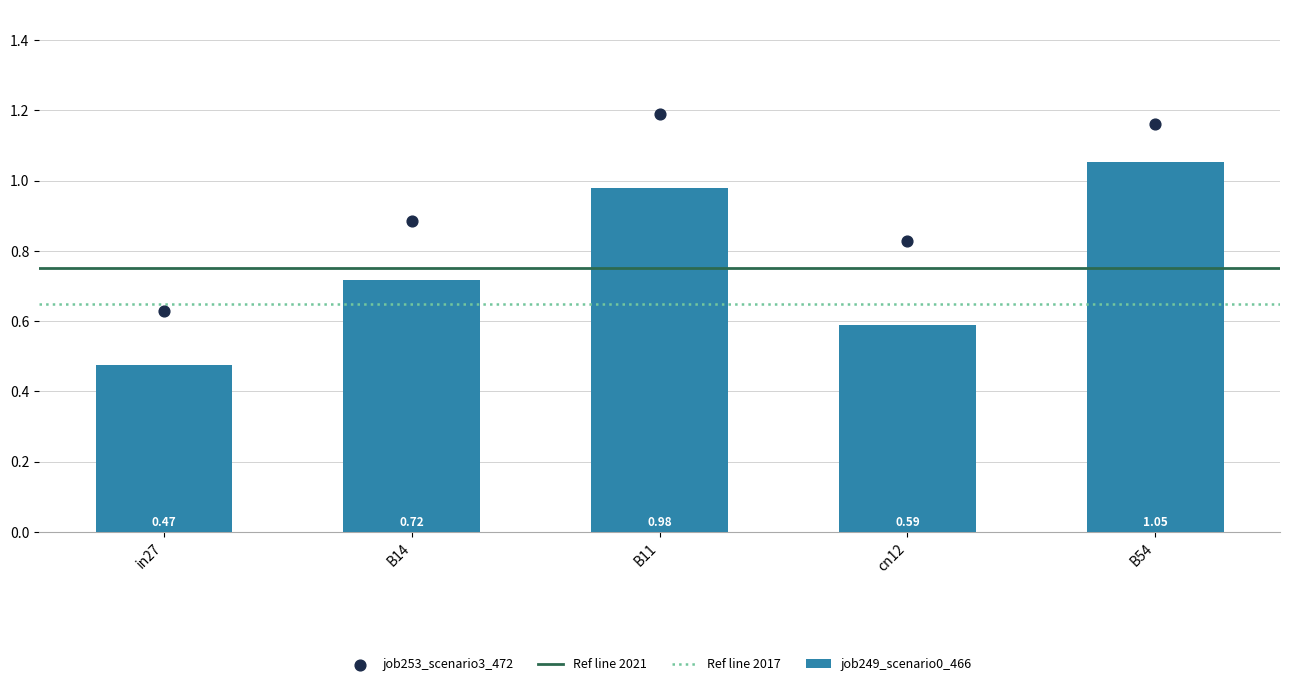

What is the sum of all job249_scenario0_466 values?

3.8